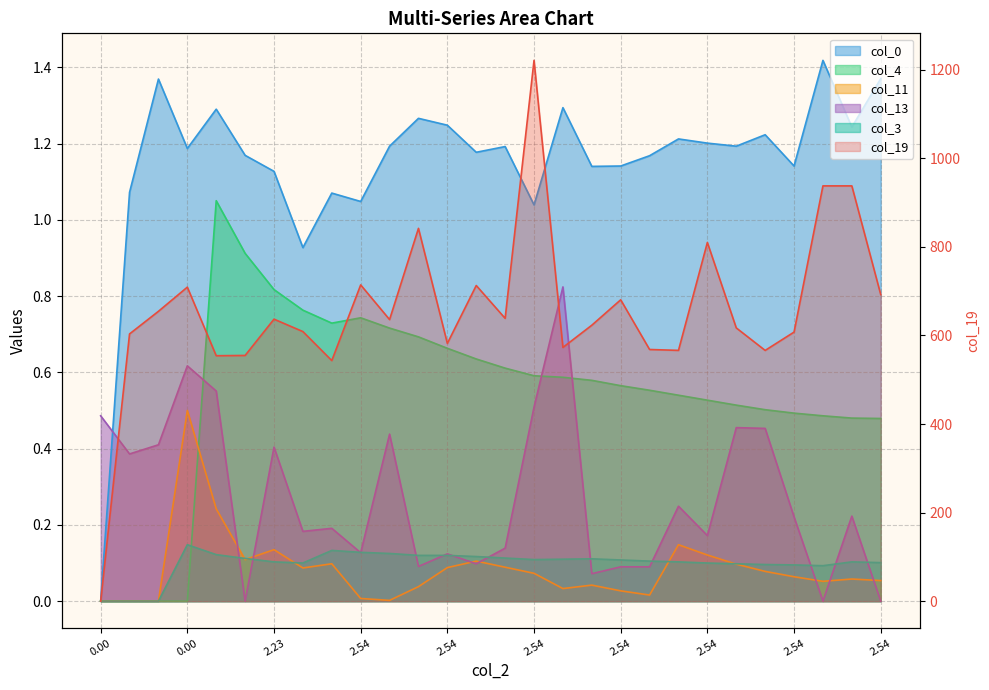

How many intersections are there between col_11_line and col_13_line?

7